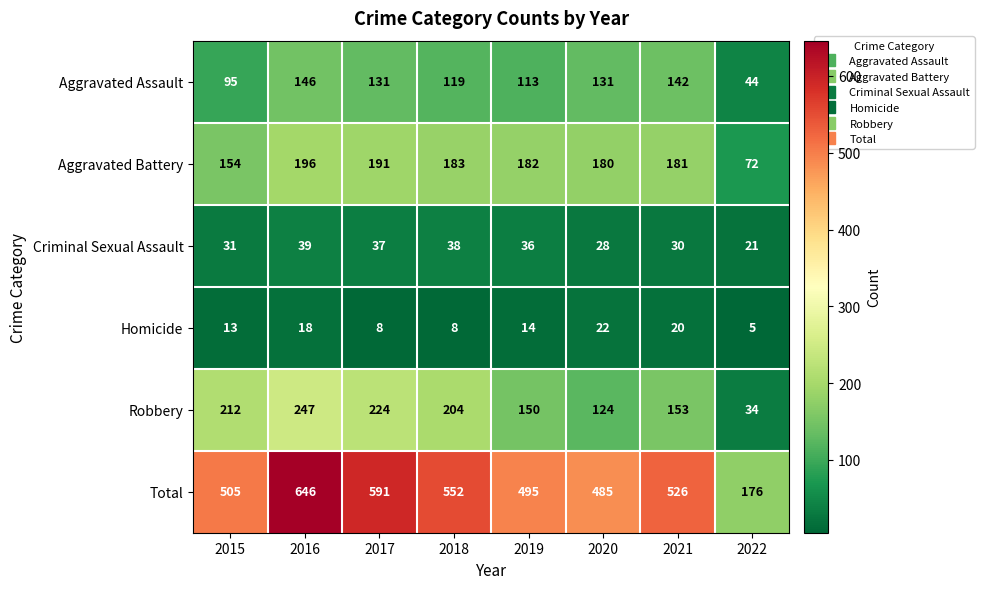

What is the total value across all series at 2019?

990